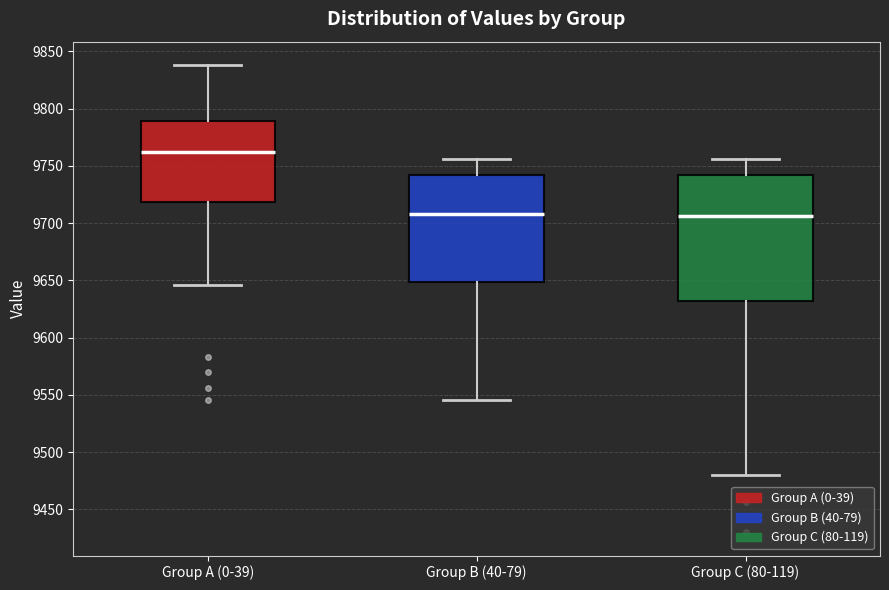

Which box is the tallest, from its lower edge to its upper edge?

Group C (80-119)